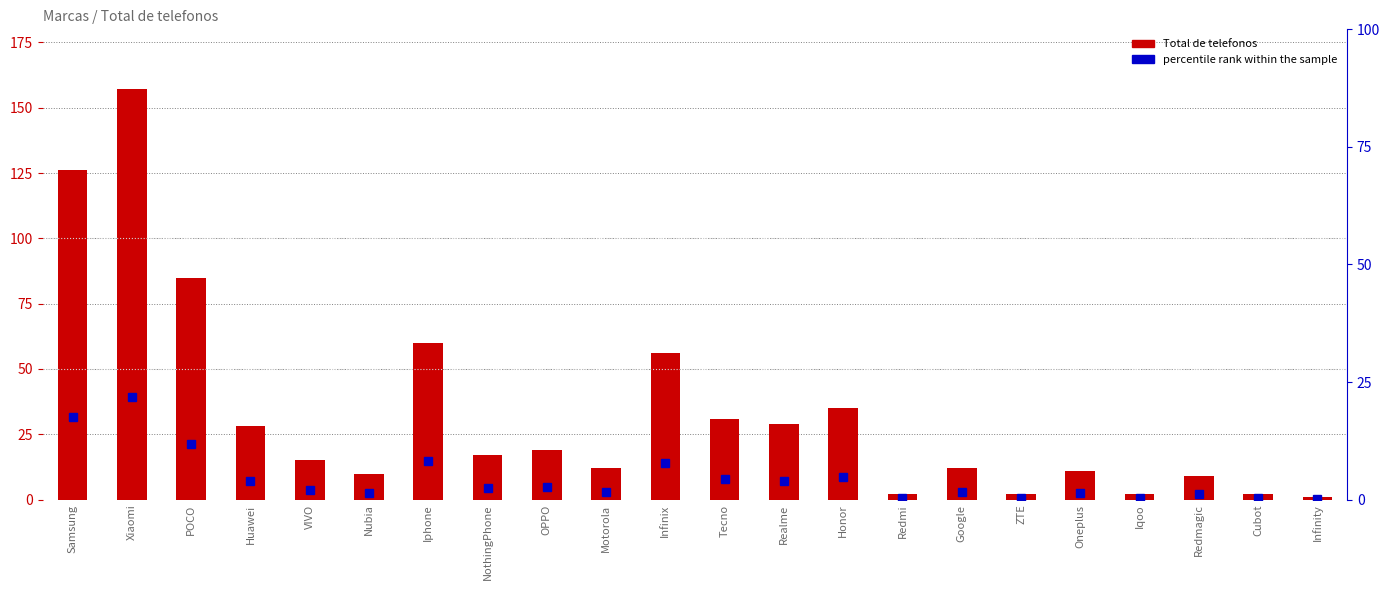

Rank the categories by Total de telefonos value from highest to lowest.

Xiaomi, Samsung, POCO, Iphone, Infinix, Honor, Tecno, Realme, Huawei, OPPO, NothingPhone, VIVO, Motorola, Google, Oneplus, Nubia, Redmagic, Redmi, ZTE, Iqoo, Cubot, Infinity